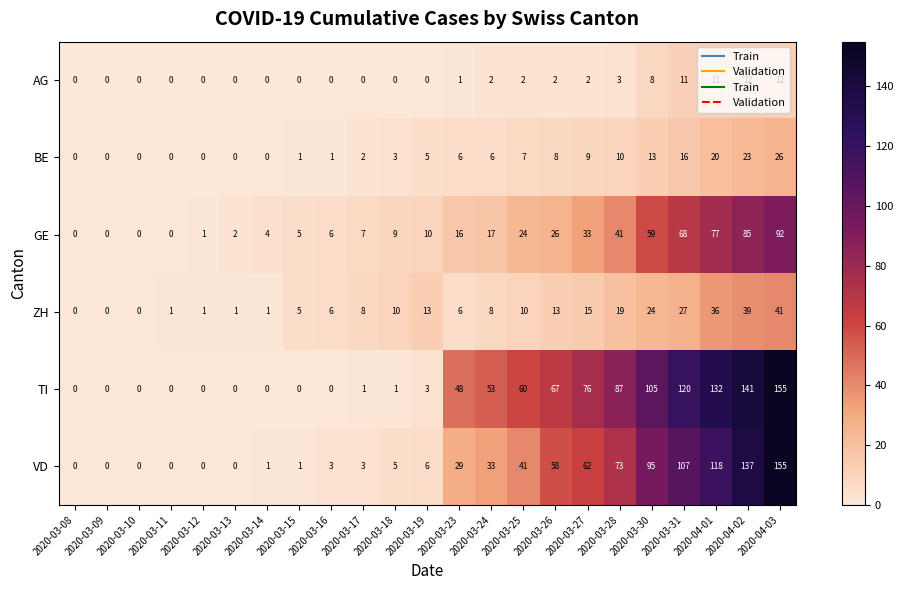

Which series changed the most between 2020-03-14 and 2020-03-18?

ZH